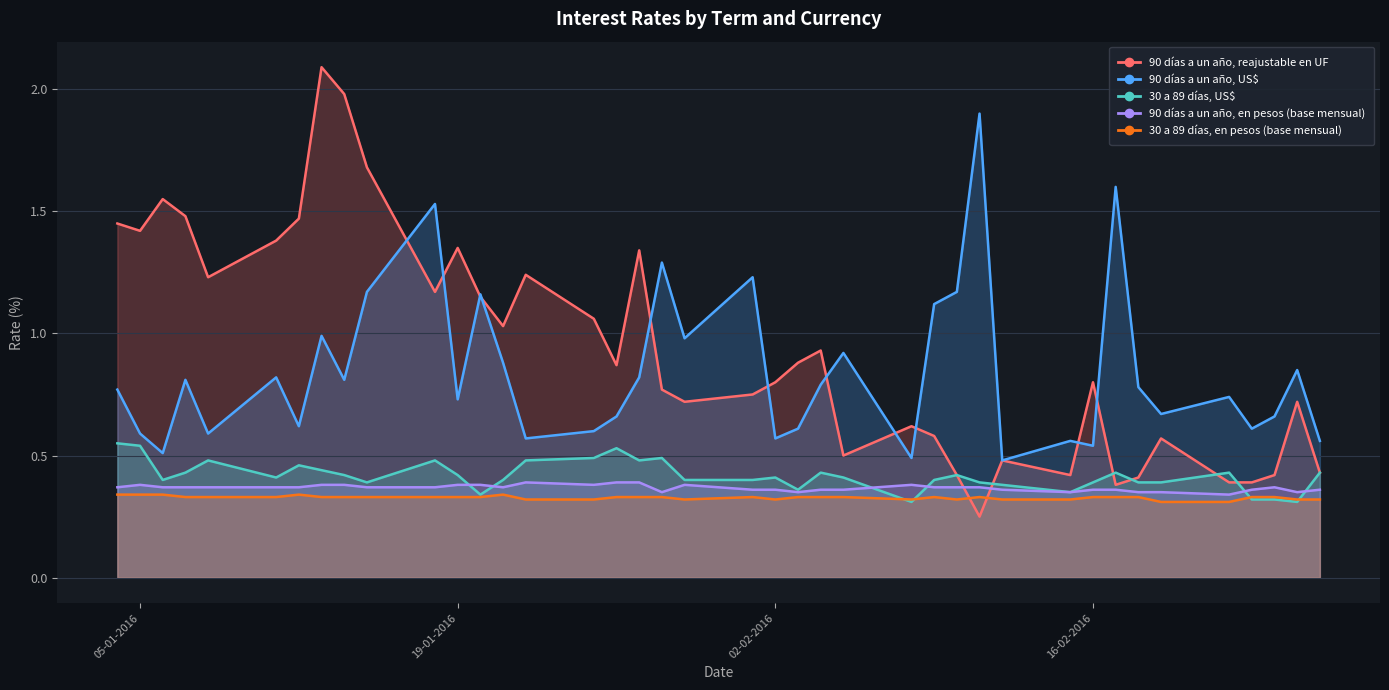

Is it true that 30 a 89 días, US$ equals 0.3 at 23-02-2016?

True